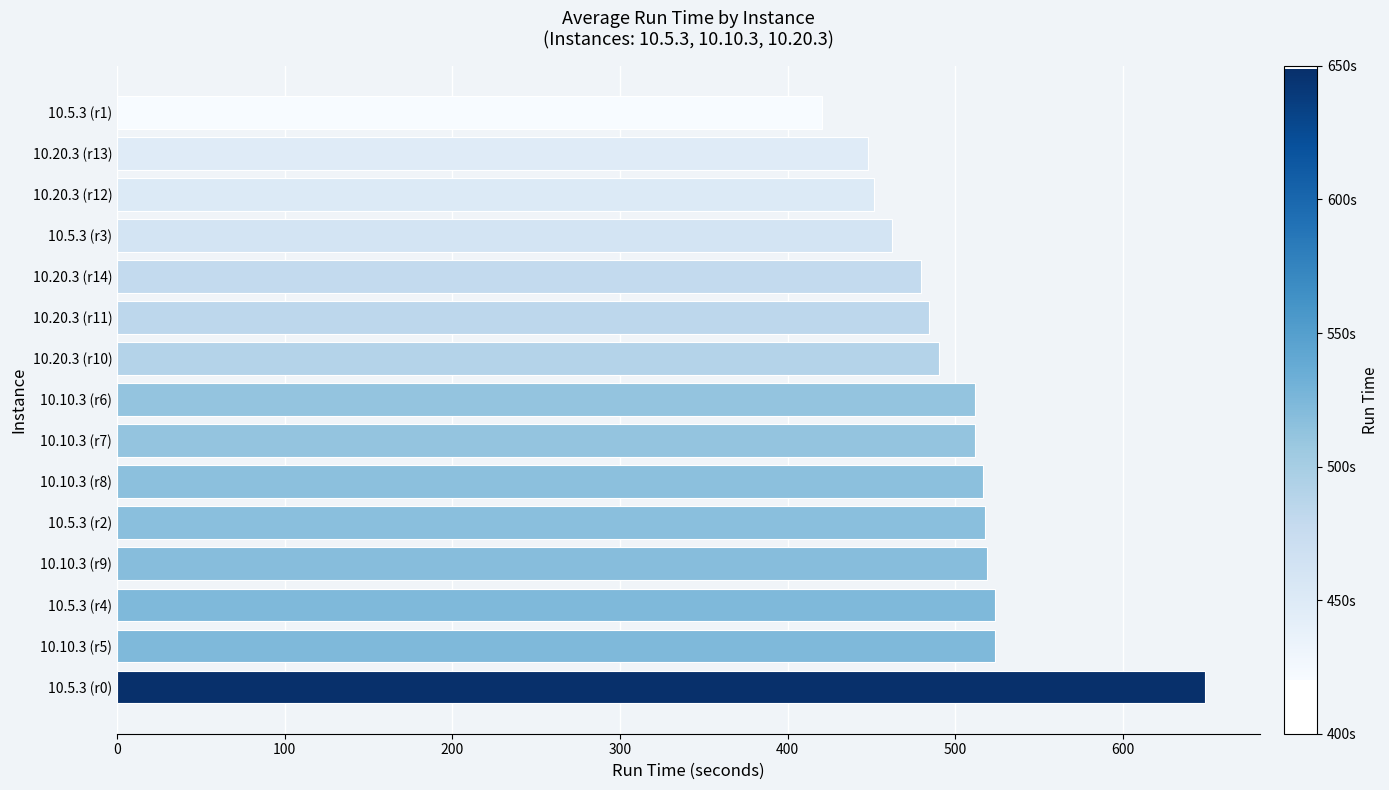

What value does the data have at 10.20.3 (r11)?

484.3